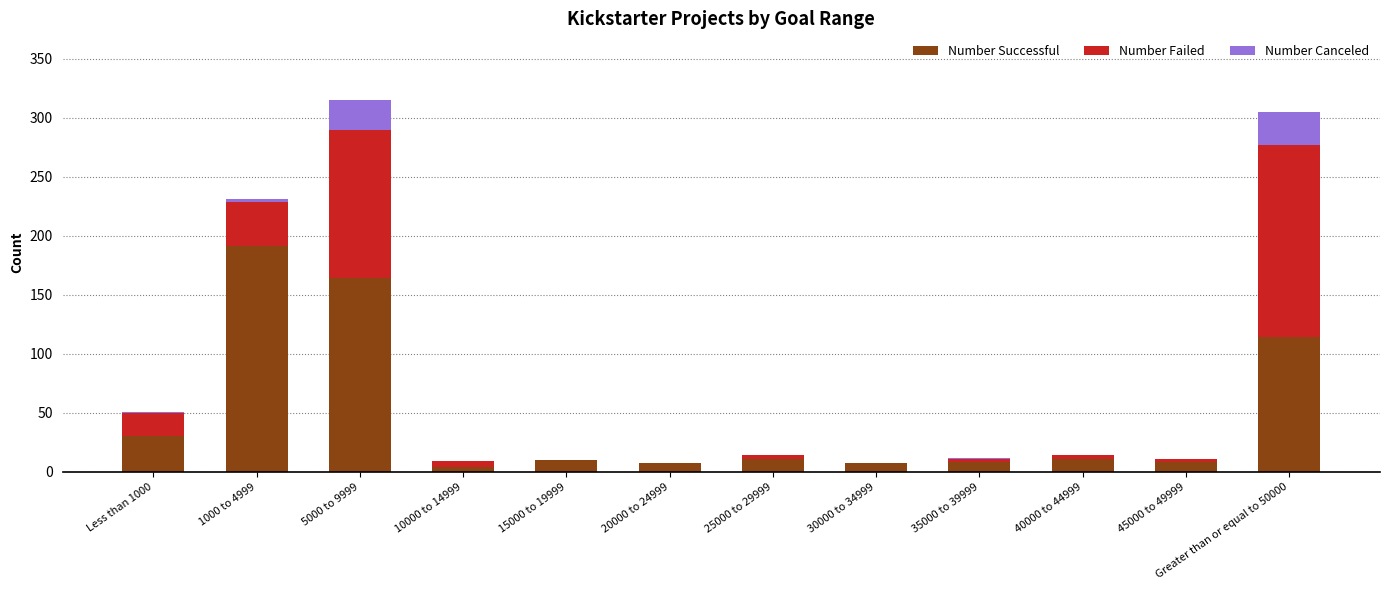

Is it true that Number Successful equals 4 at 10000 to 14999?

True